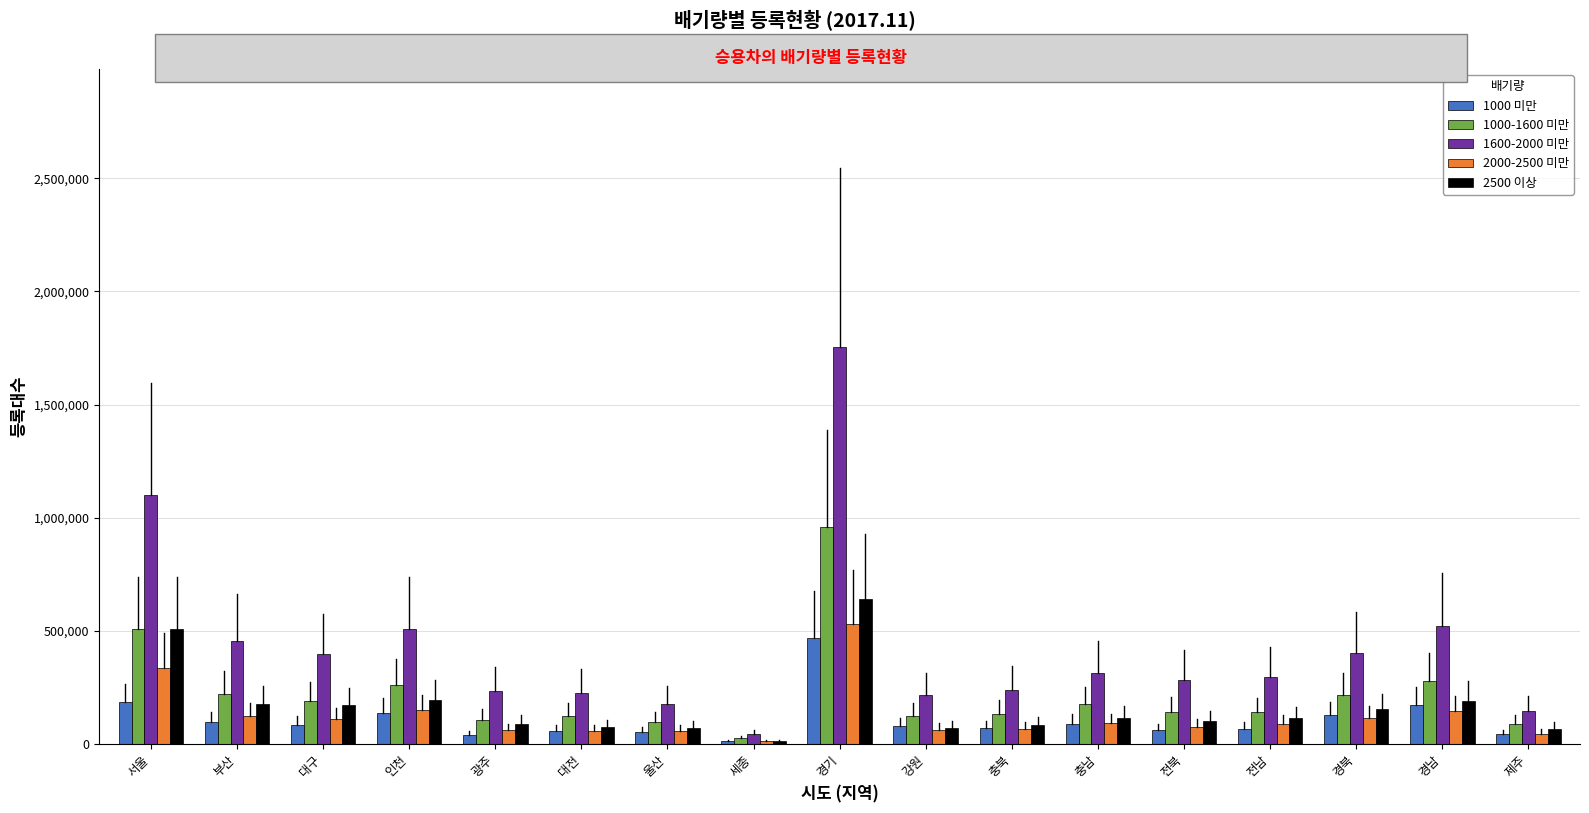

Which series has the largest range (max minus min)?

1600-2000 미만